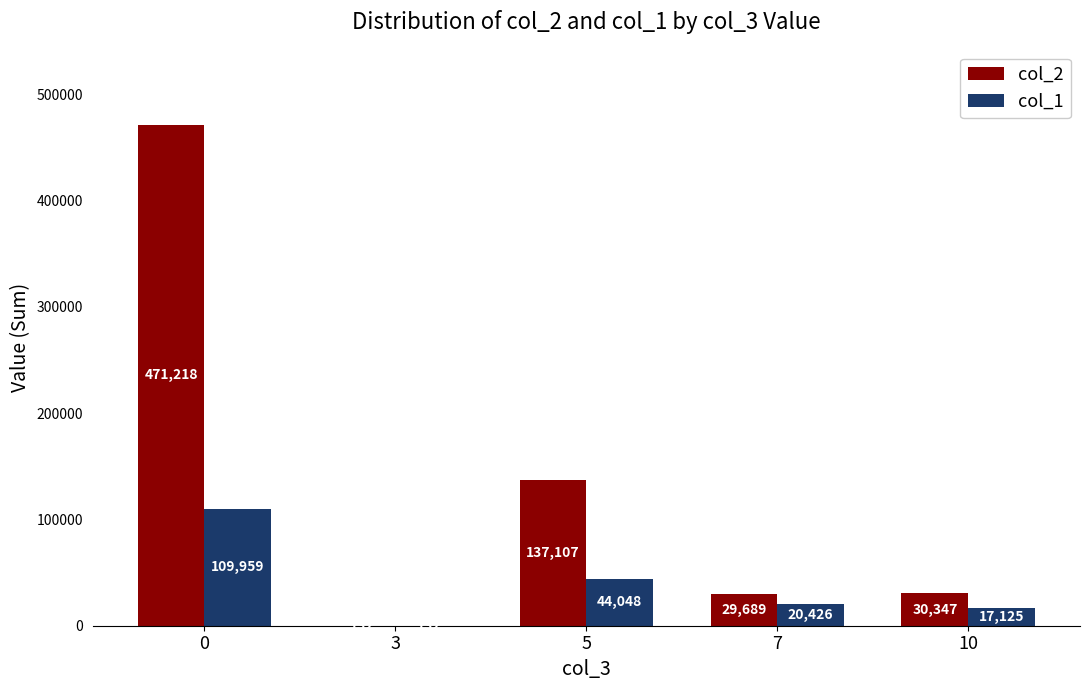

Which series changed the most between 3 and 7?

col_2